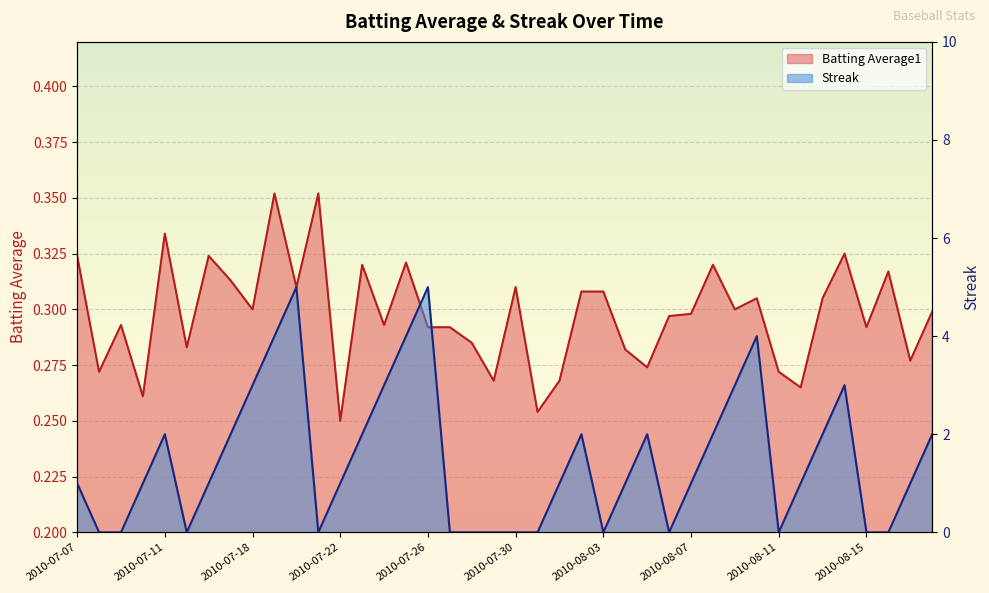

How many categories are shown in the chart?

40